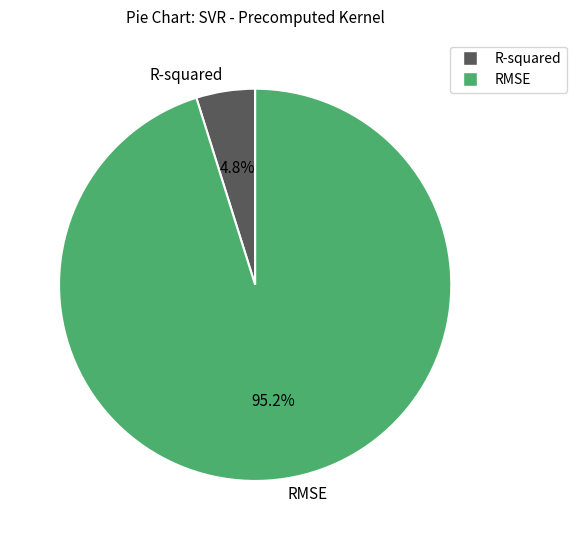

Does any single category account for the majority?

Yes